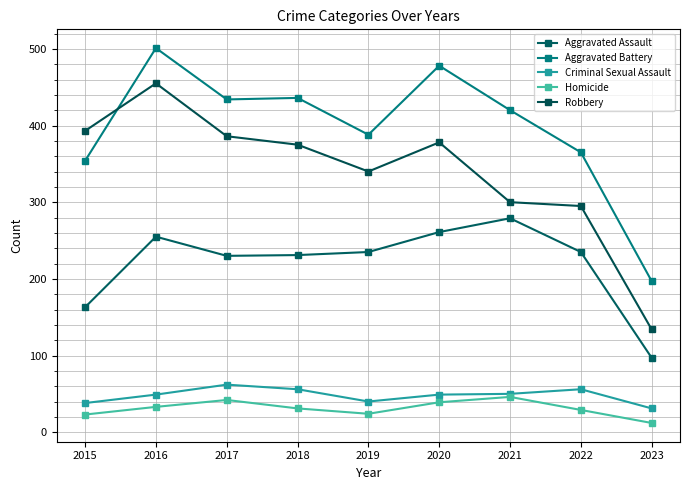

What is the average value of the Robbery series?

340